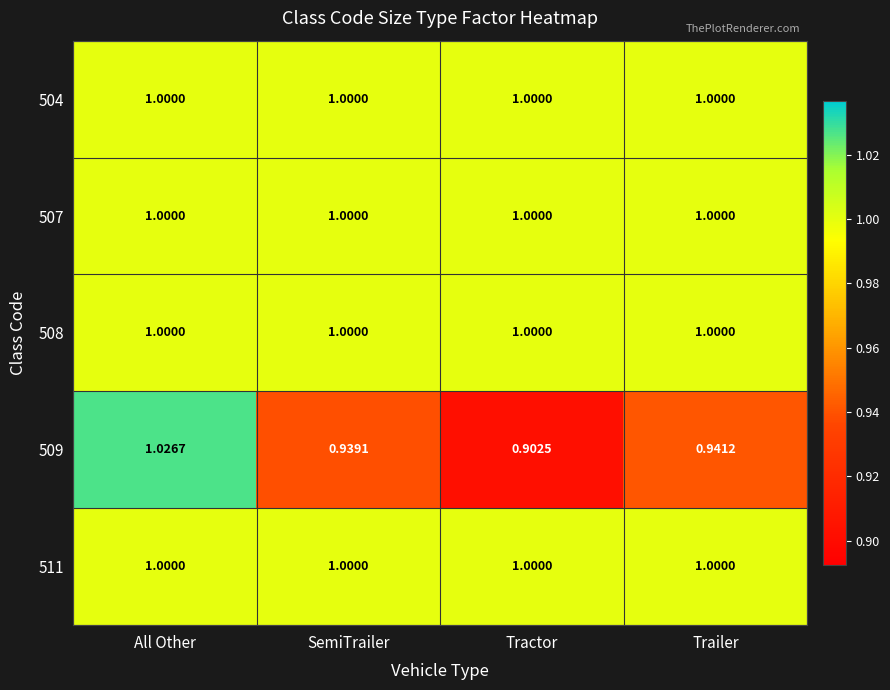

At which category does the chart reach its peak across all series?

All Other